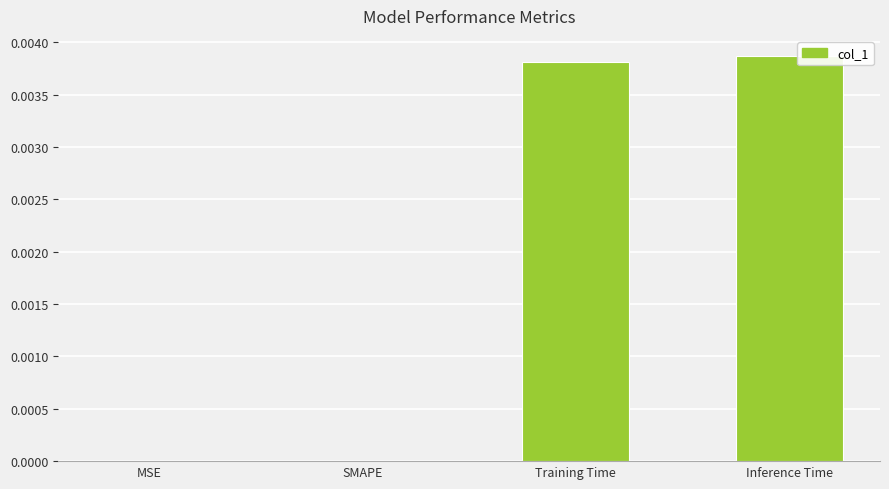

Are the bars grouped side by side (vs. stacked)?

No